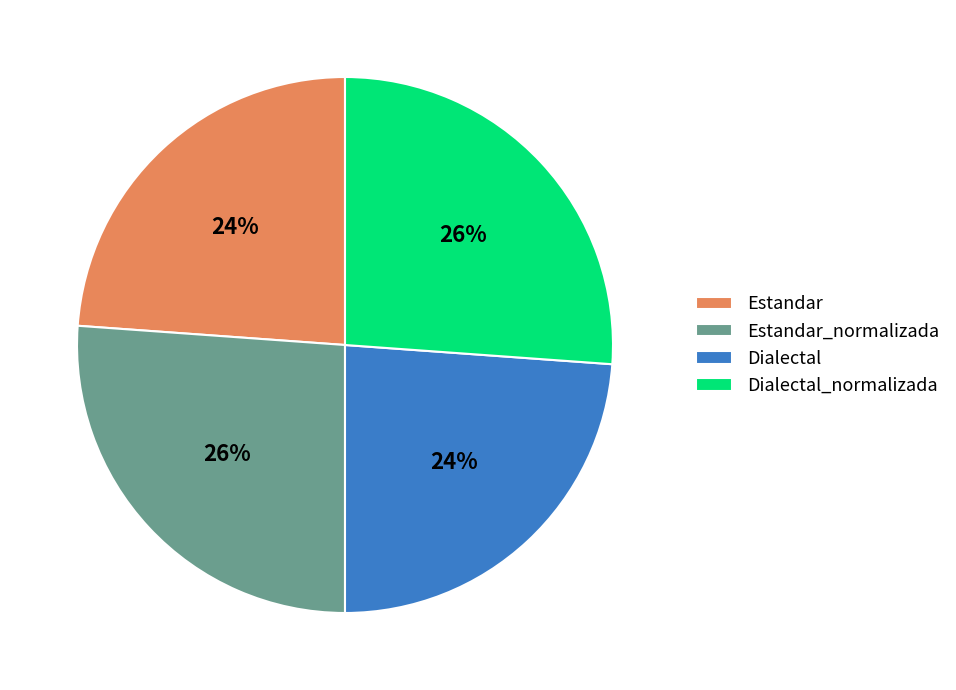

What is the ratio of the value at Dialectal_normalizada to the value at Estandar?

1.1